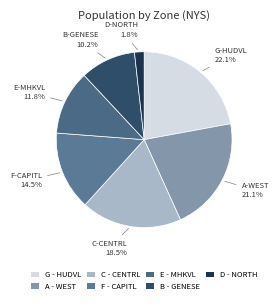

Is it true that A - WEST is 31% of the pie?

False